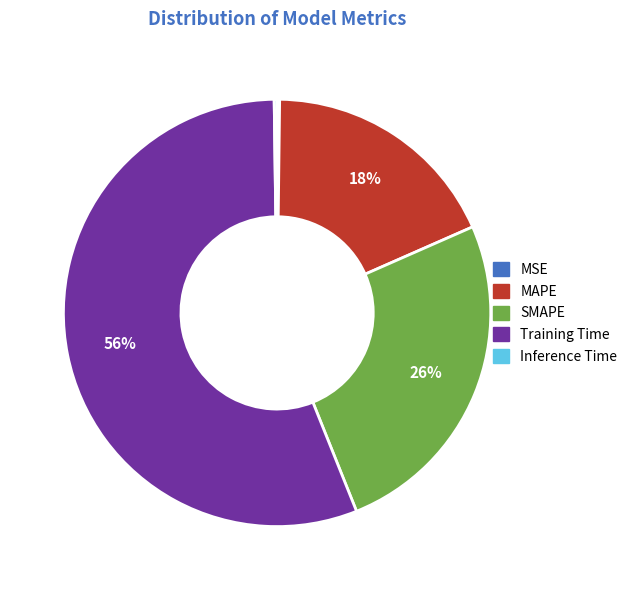

To the nearest percent, what is the difference between the SMAPE and Training Time slice percentages?

30%